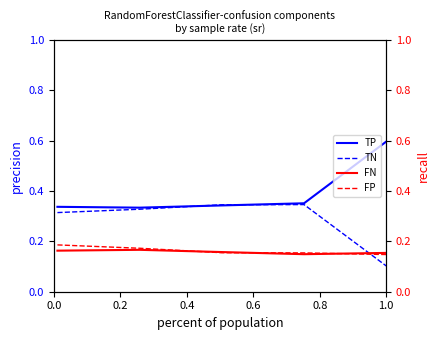

Does the chart display data point markers on the line(s)?

No